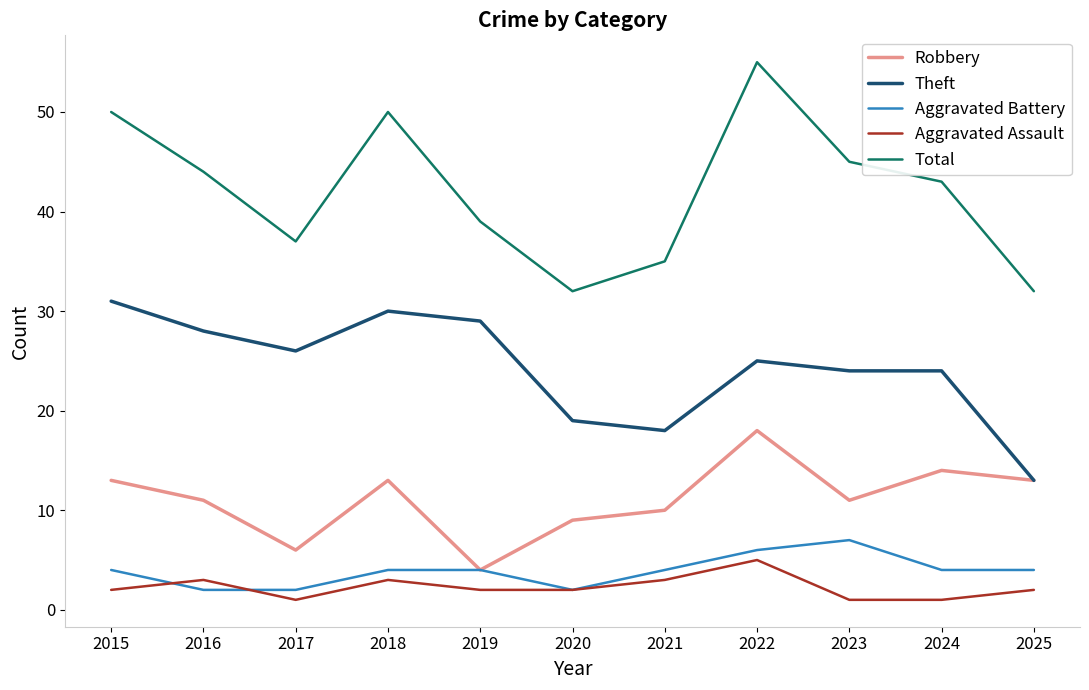

True or false: Theft and Total intersect in this chart.

False